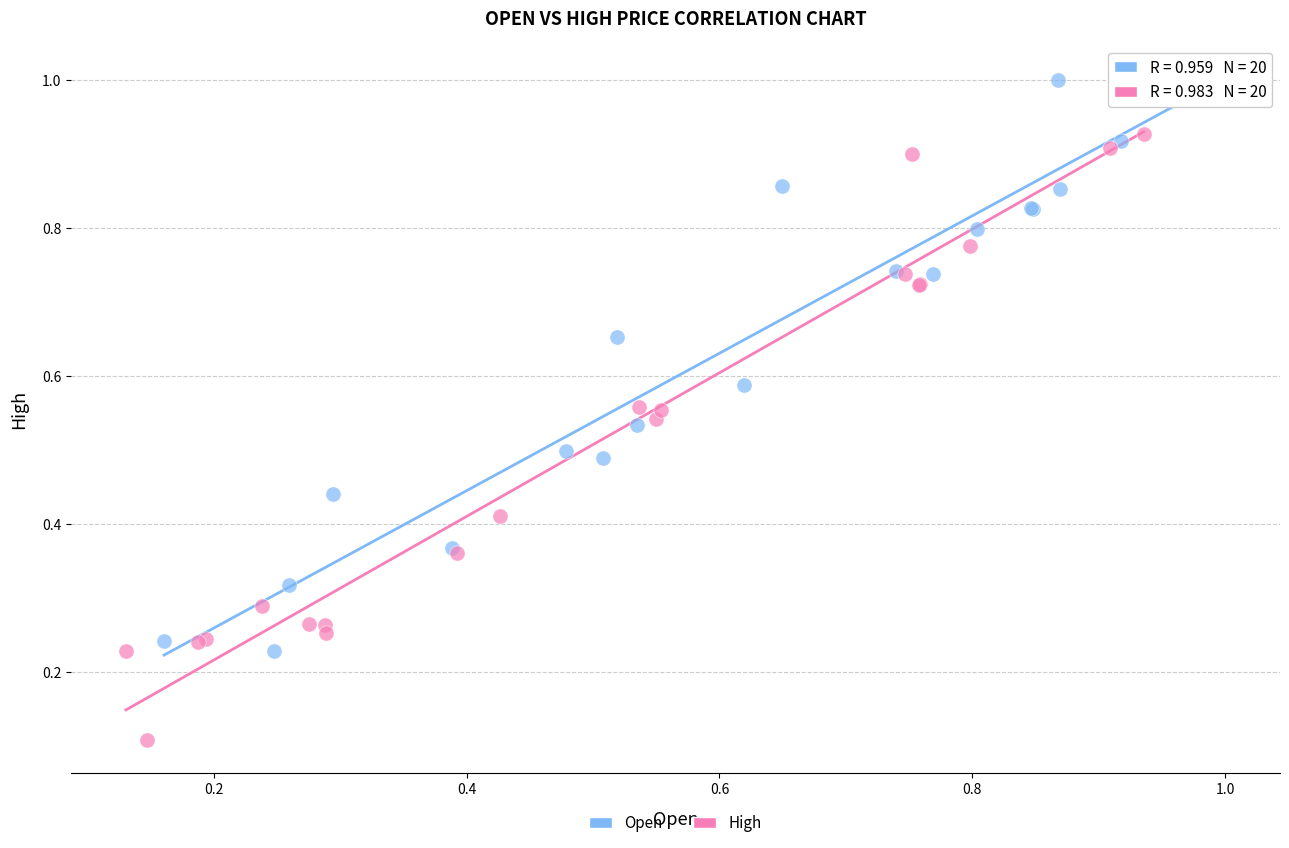

Which series contains the highest Y value?

Open